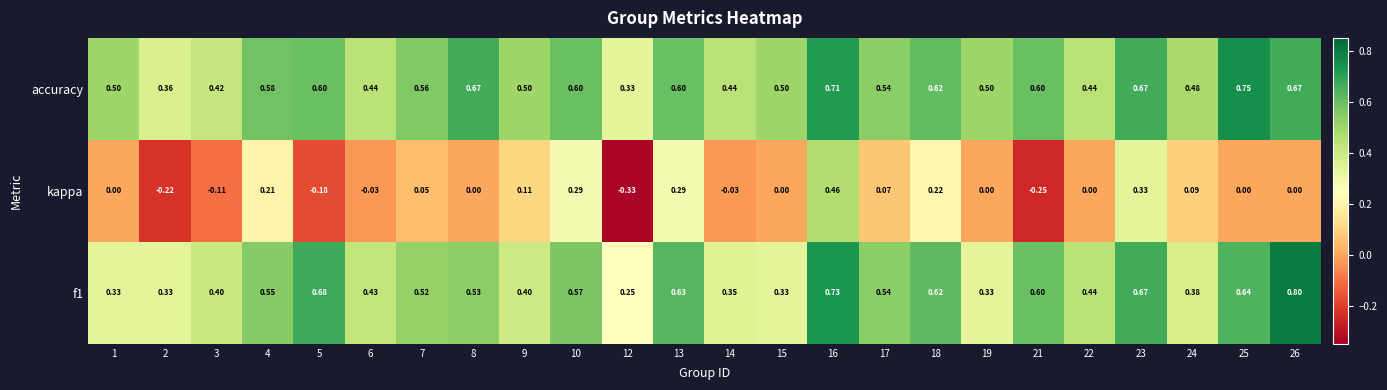

Rank the series by their maximum value, from highest to lowest.

f1, accuracy, kappa